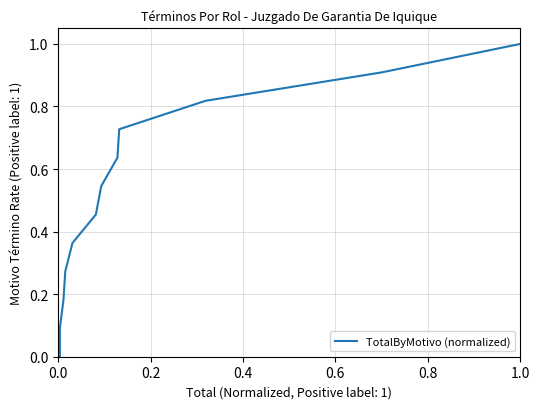

True or false: the data has more than 2 interior local peaks.

False